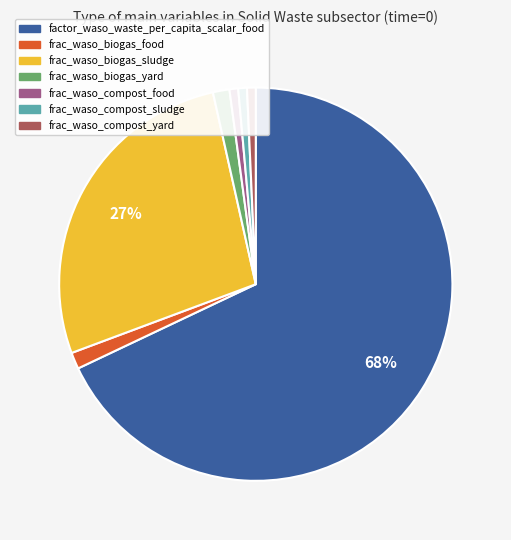

To the nearest percent, what is the average slice percentage?

14%